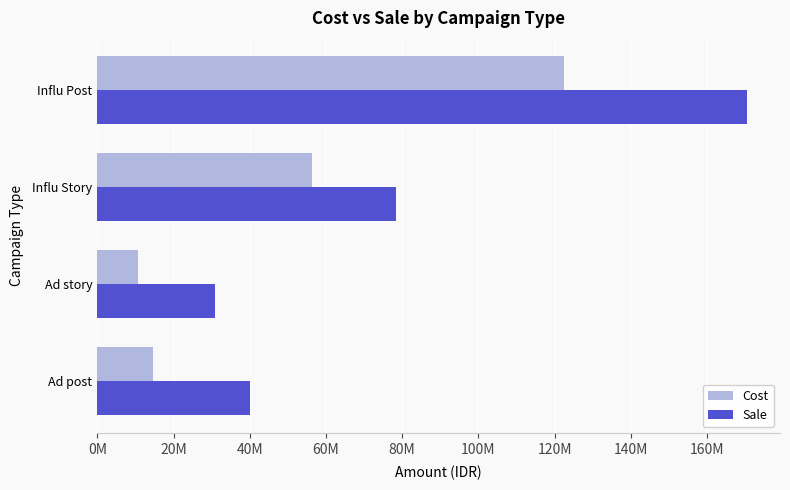

What is the average value of the Cost series?

50912248